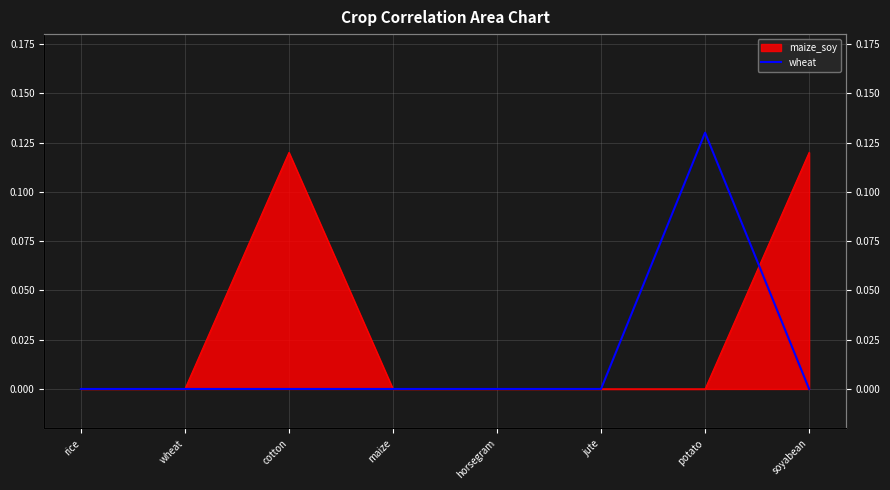

Where is the data nearest to the value 0?

rice